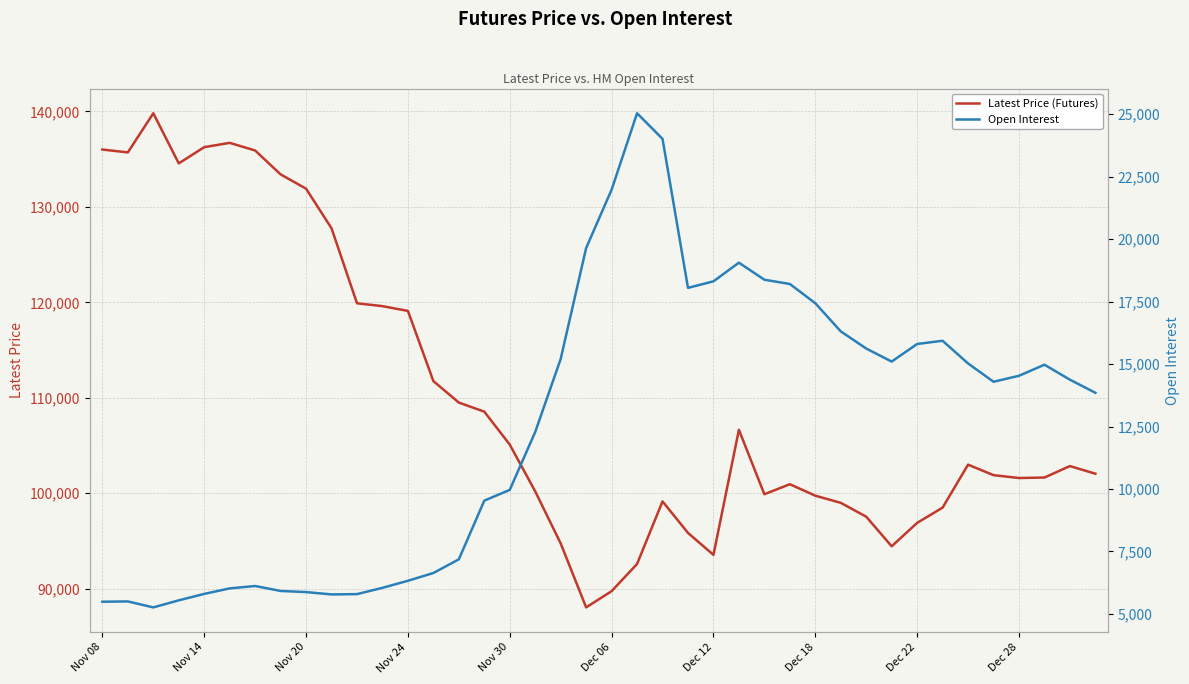

Does the chart display data point markers on the line(s)?

No